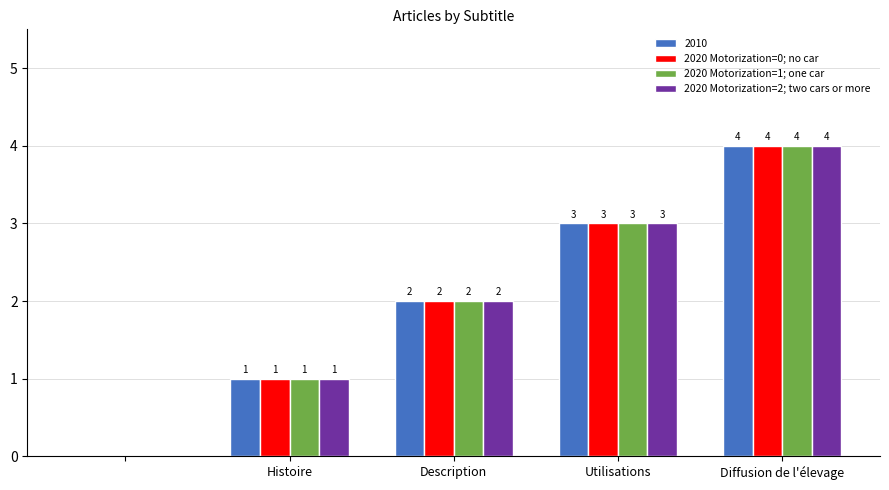

What is the sum of all 2020 Motorization=0; no car values?

10